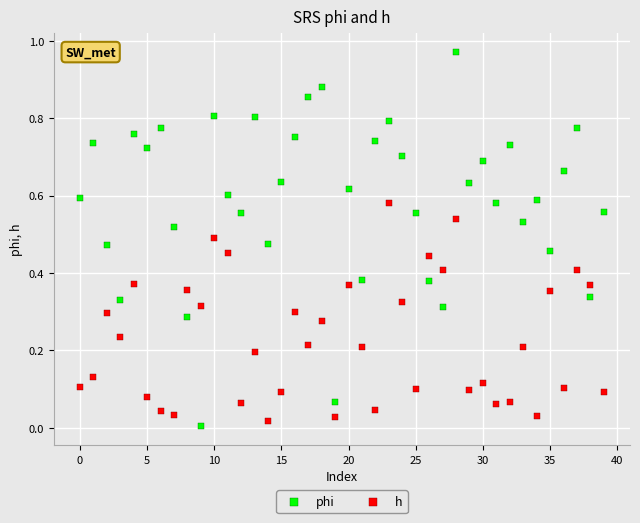

Which series has the largest Y range (max minus min)?

phi